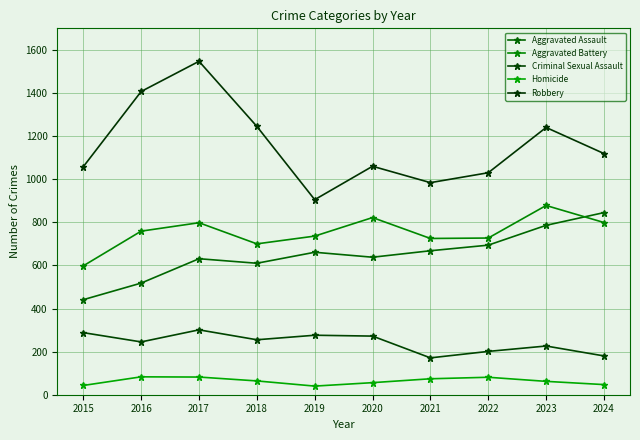

What are all the series names shown in the legend?

Aggravated Assault, Aggravated Battery, Criminal Sexual Assault, Homicide, Robbery